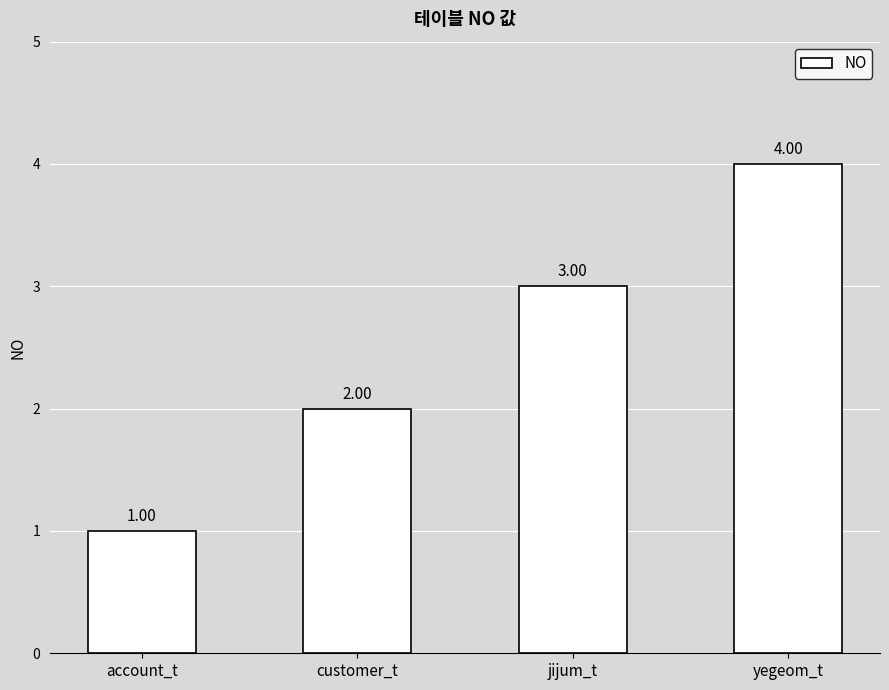

Which label corresponds to the smallest value in the chart?

account_t